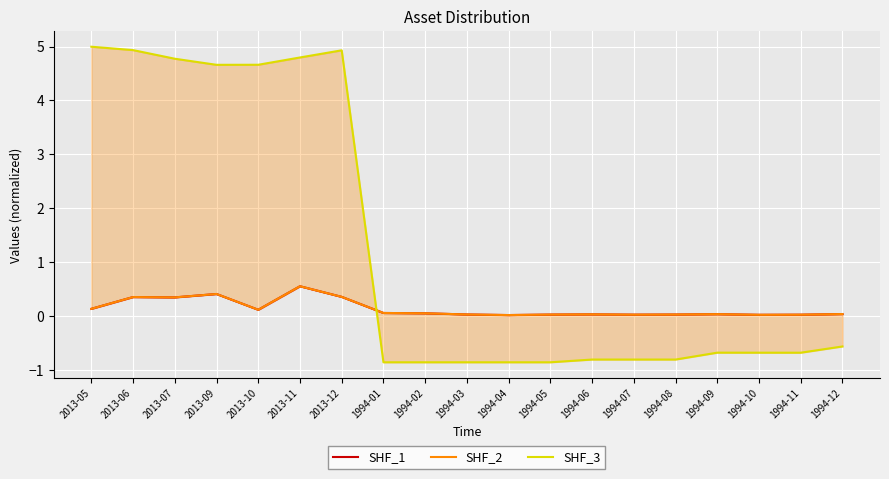

At which label does SHF_1 reach its peak?

2013-11